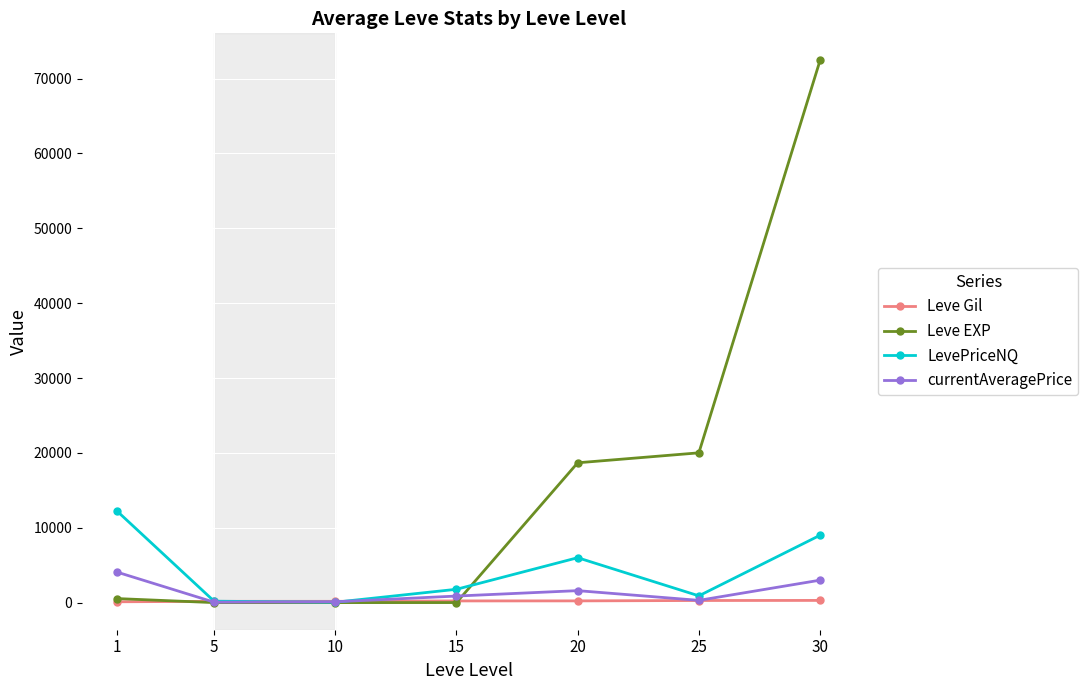

Does the chart have visible grid lines?

Yes